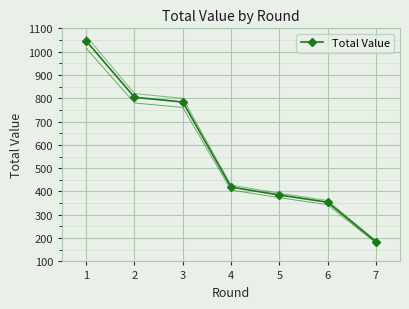

True or false: the data shows 804 at 2.

True